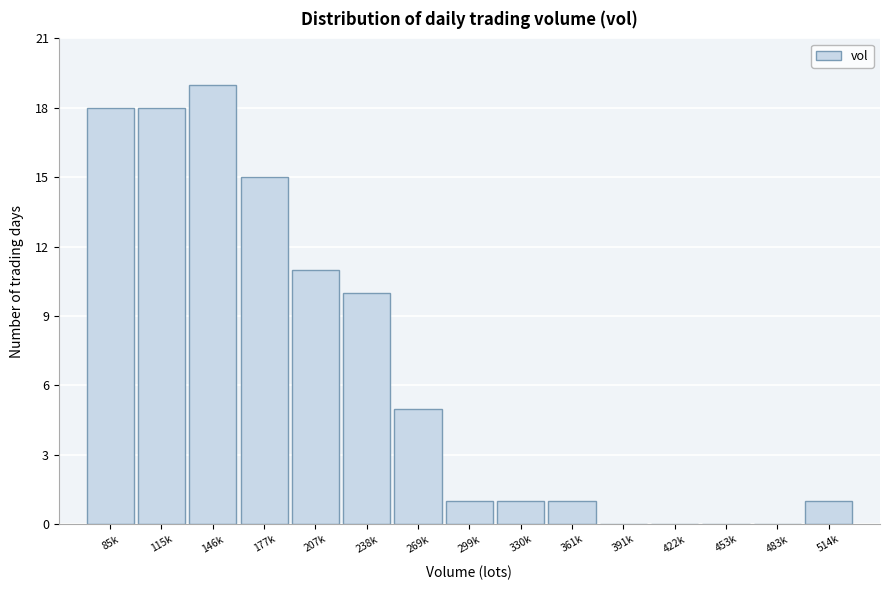

Reading left to right, what are all the values shown in this chart?

85k=18	115k=18	146k=19	177k=15	207k=11	238k=10	269k=5	299k=1	330k=1	361k=1	391k=0	422k=0	453k=0	483k=0	514k=1